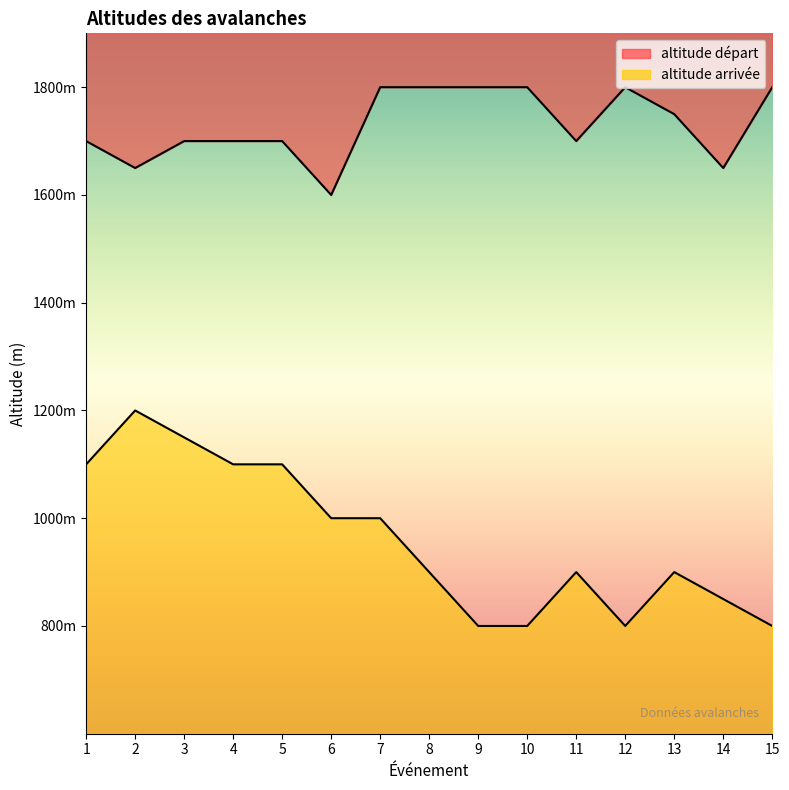

How many series are shown in this chart?

2